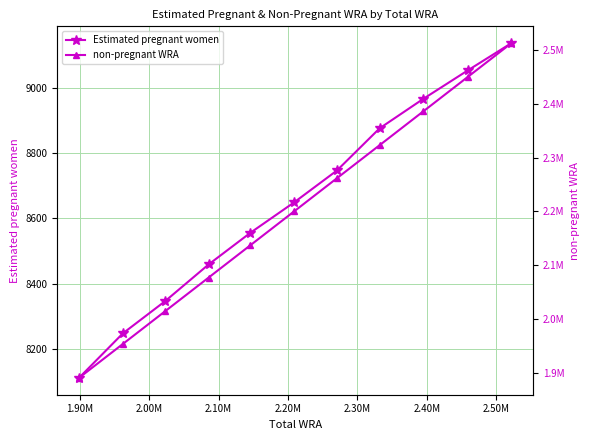

Which series has the largest total across all categories?

non-pregnant WRA